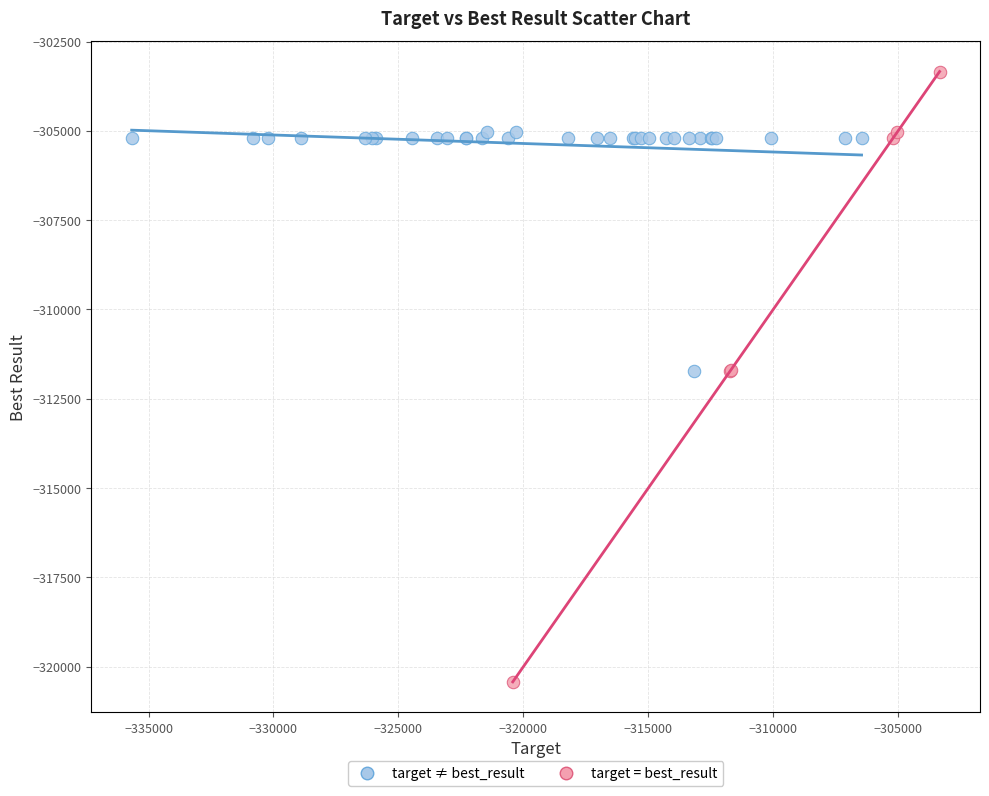

Which series reaches the maximum Y coordinate?

target = best_result